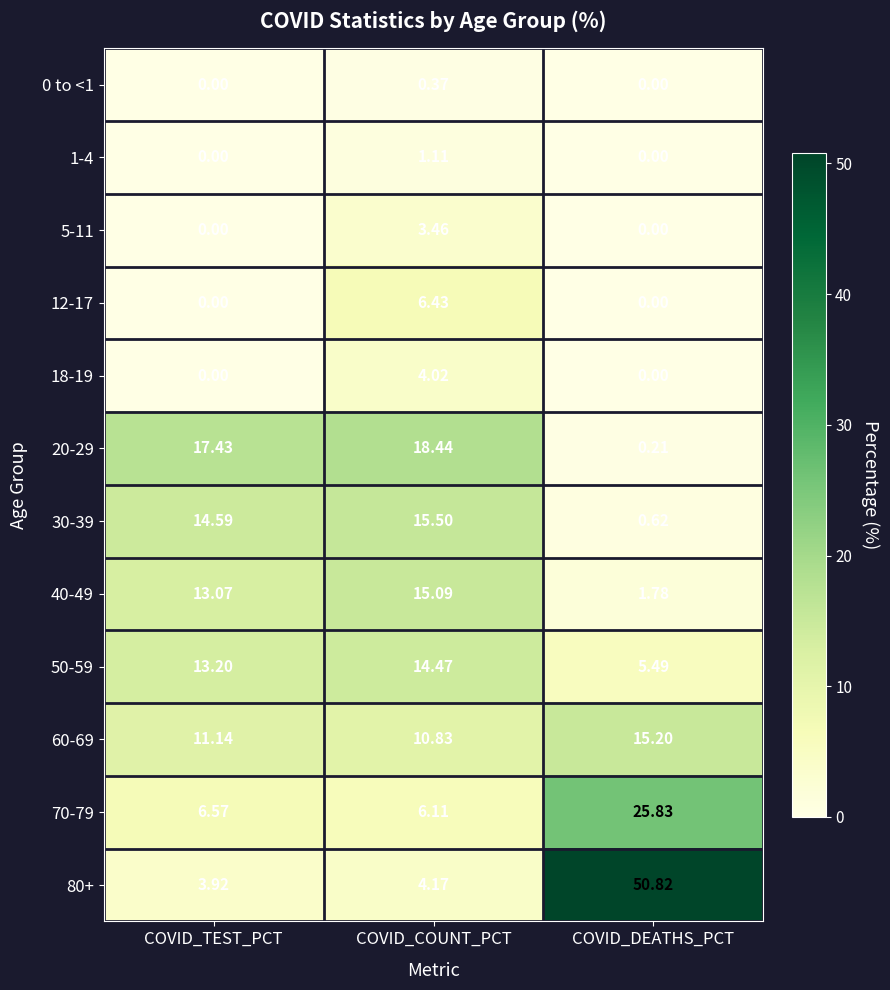

Which category has the highest value in the 70-79 series?

COVID_DEATHS_PCT